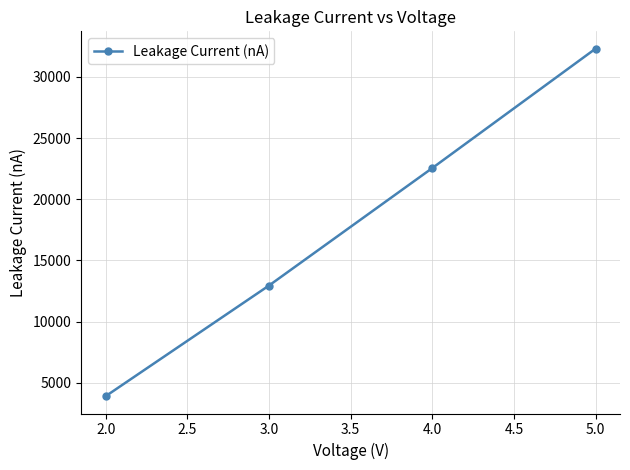

Between 2.0 and 5.0, which is larger?

5.0